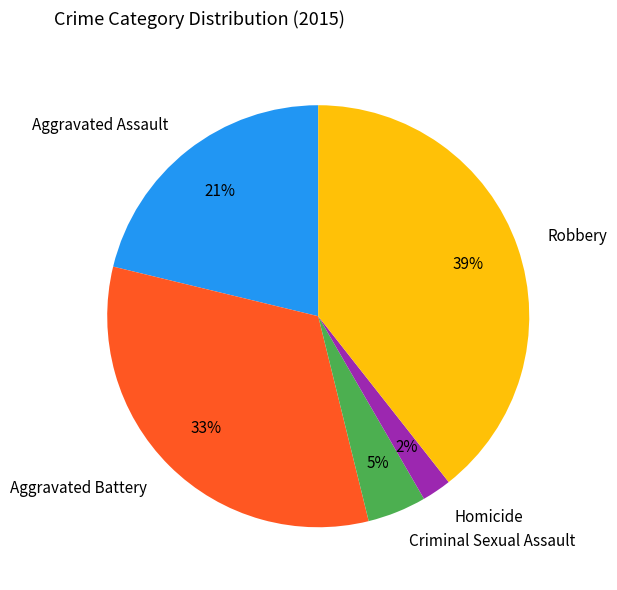

To the nearest percent, what is the difference between the Aggravated Battery and Criminal Sexual Assault slice percentages?

28%